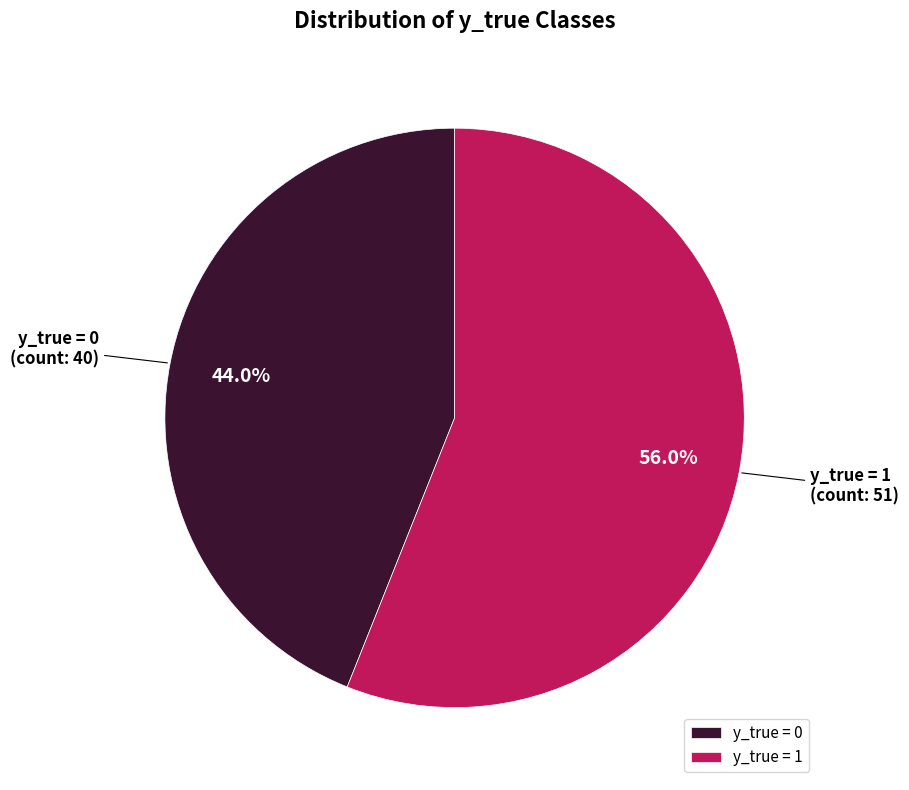

True or false: y_true = 1 accounts for 56% of the total.

True